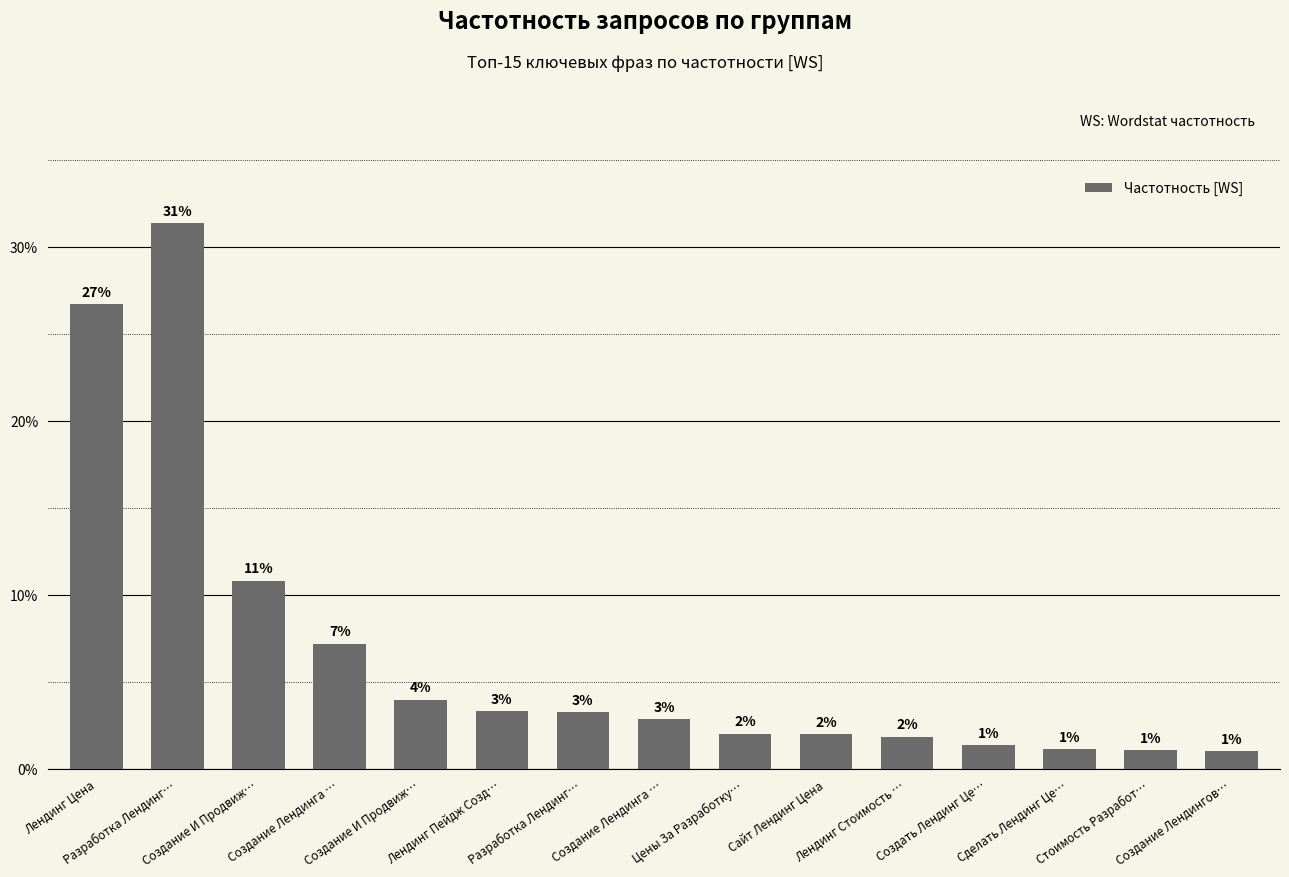

What is the label of the 6th bar from the left?

Лендинг Пейдж Созд…